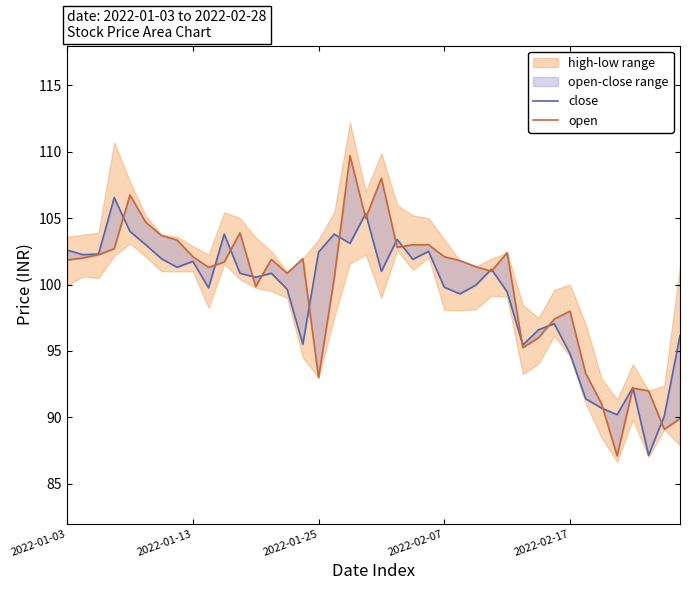

What is the approximate value of open at 20?

108.0